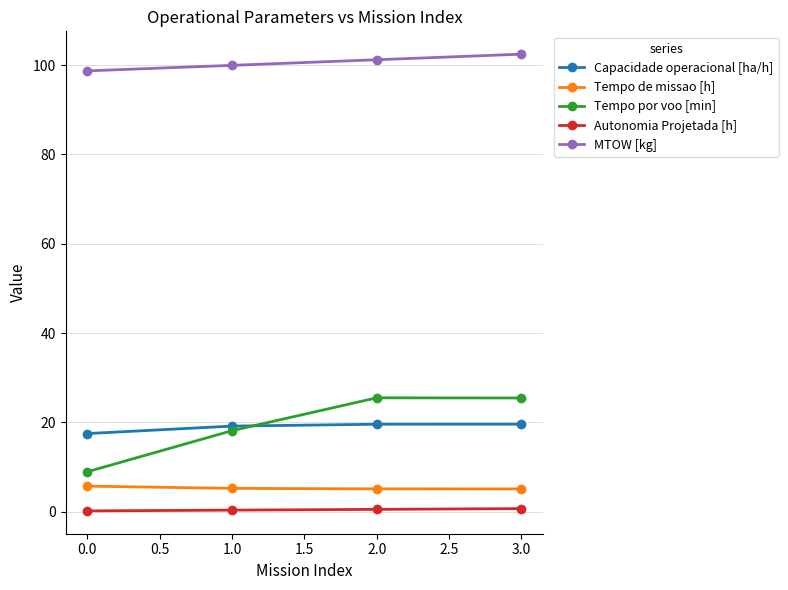

Is the value of Capacidade operacional [ha/h] at 2.0 greater than the value of Tempo por voo [min] at 3.0?

No